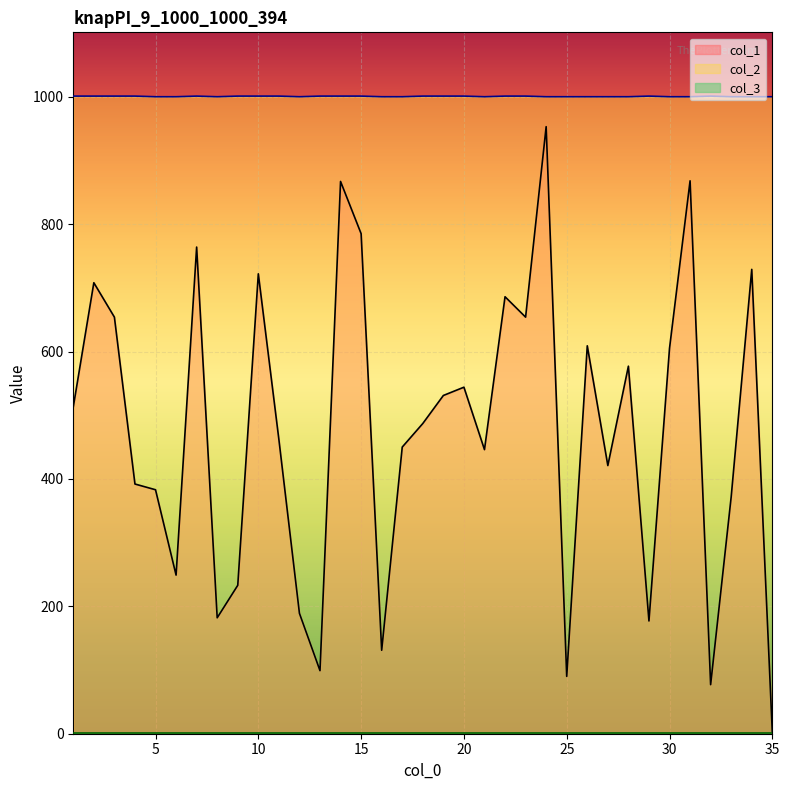

Which has a higher value, 6 or 28?

28